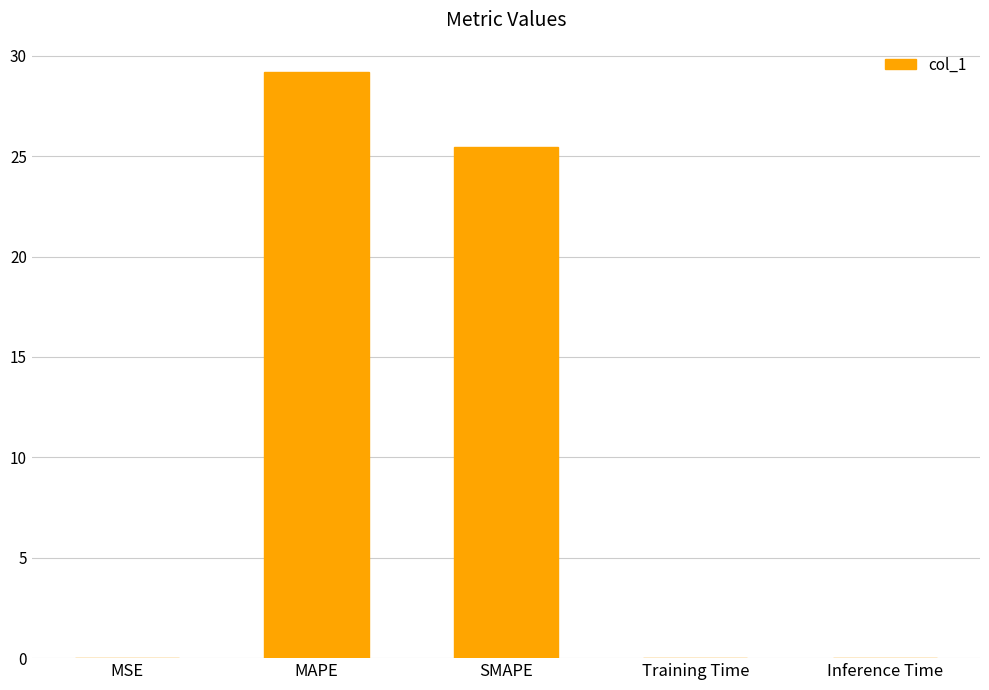

What is the average value?

10.9